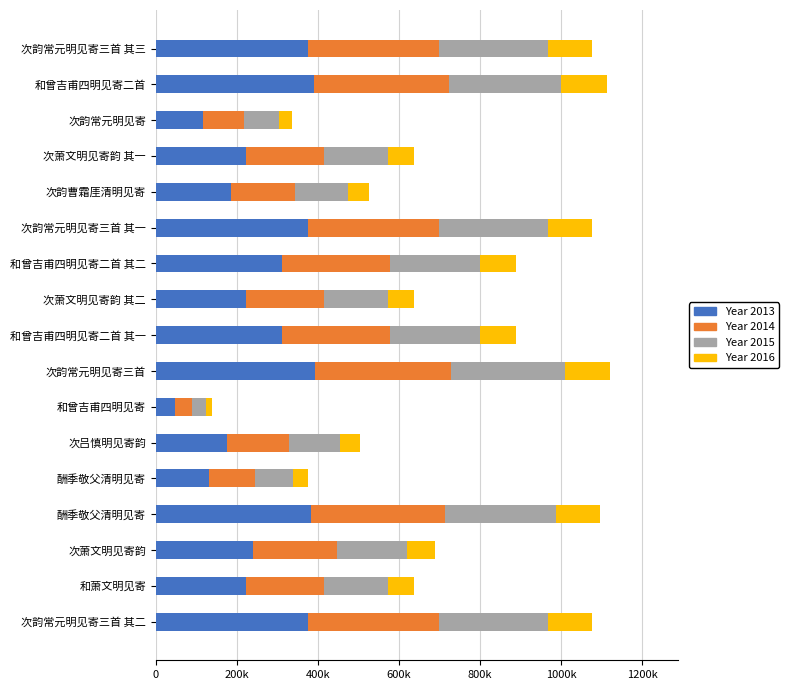

Reading left to right, what are all the values shown in this chart?

Year 2013: 376390	223072	240977	383525	131695	176521	48648	392237	311225	223185	311225	376390	184491	223185	117787	389101	376390
Year 2014: 322620	191205	206551	328735	112881	151304	41698	336203	266764	191302	266764	322620	158135	191301	100961	333515	322620
Year 2015: 268850	159337	172126	273946	94068	126086	34749	280169	222304	159418	222303	268850	131779	159418	84134	277929	268850
Year 2016: 107540	63735	68850	109578	37627	50434	13899	112067	88921	63767	88921	107540	52711	63767	33653	111171	107540